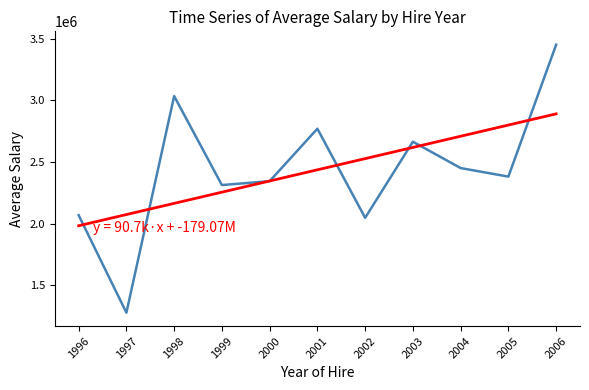

Is it true that the value at 2004 is 3490087.5?

False